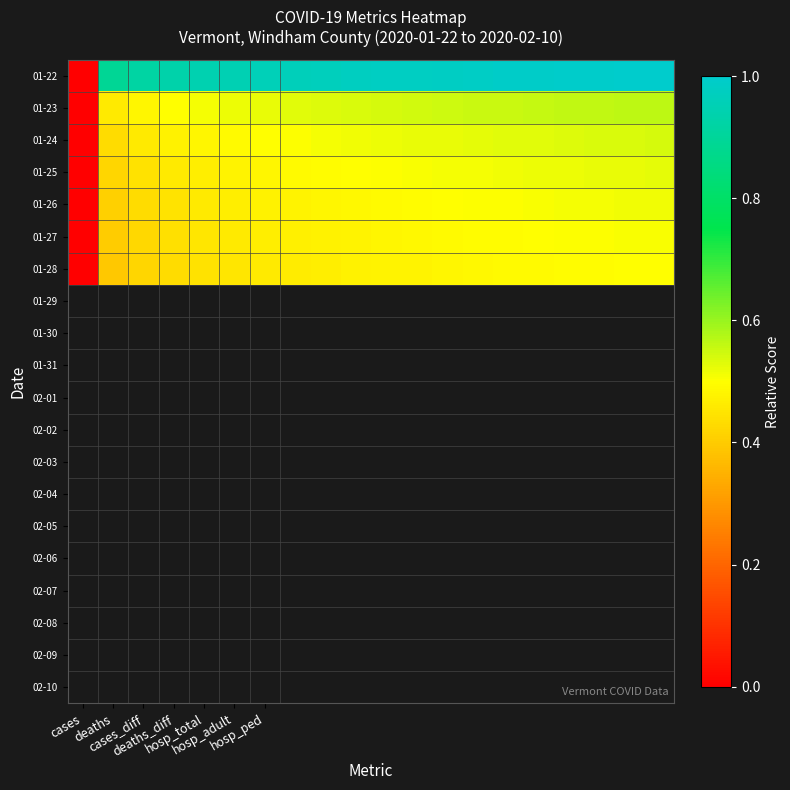

List the series in order of their peak value, lowest first.

01-28, 01-27, 01-26, 01-25, 01-24, 01-23, 01-22